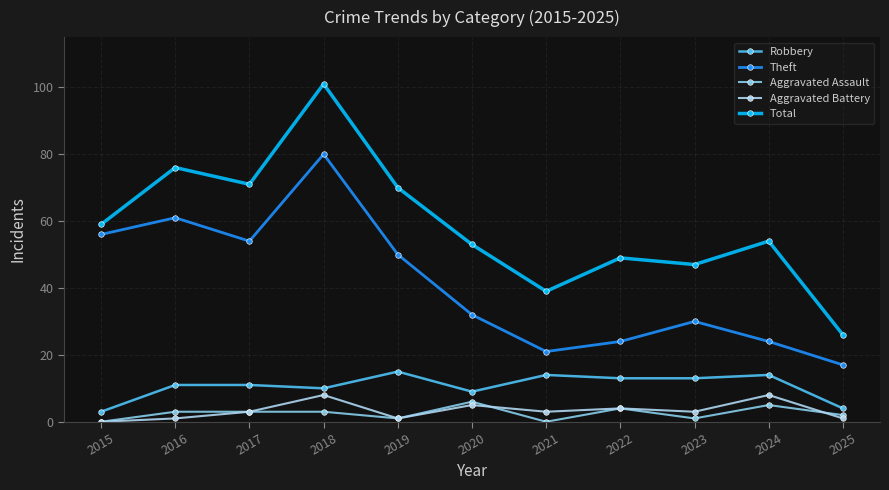

What is the value of the Aggravated Battery point at the 3rd from the left?

3